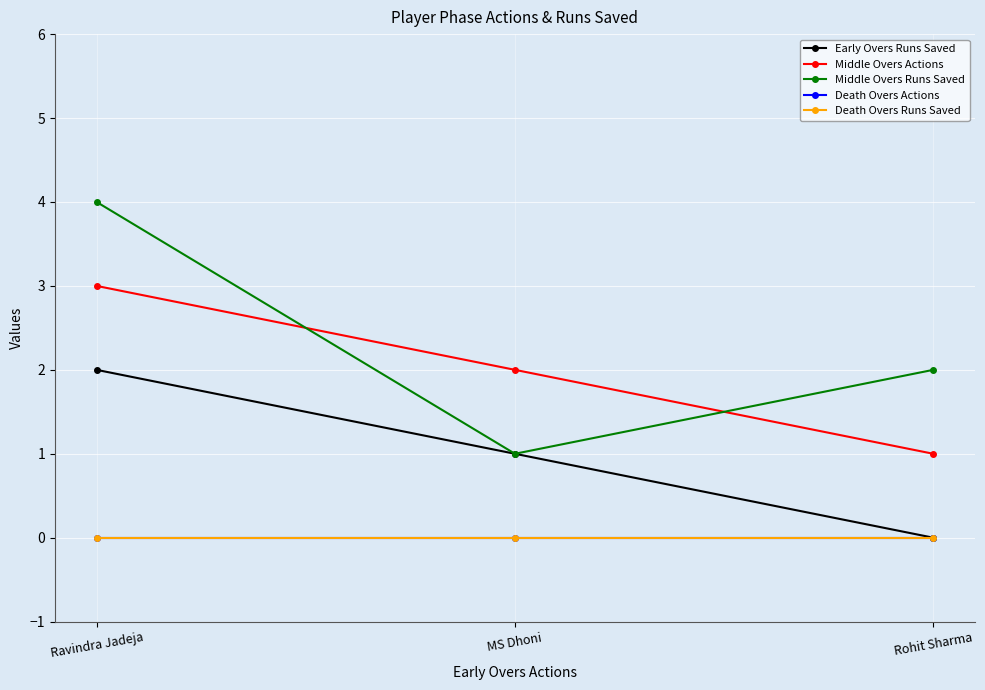

How many series are shown in this chart?

5